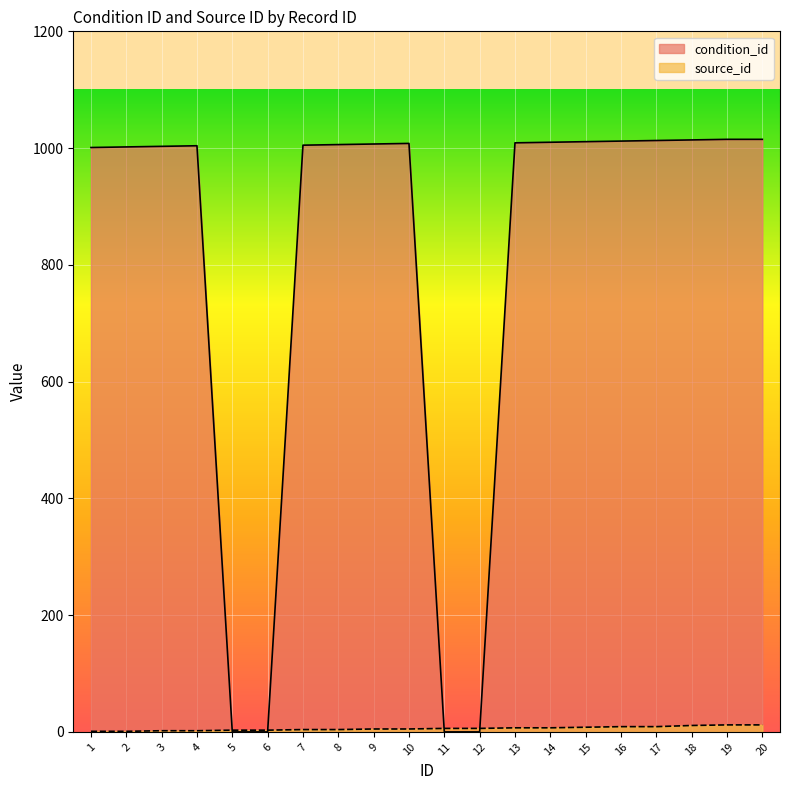

True or false: condition_id and source_id intersect in this chart.

True